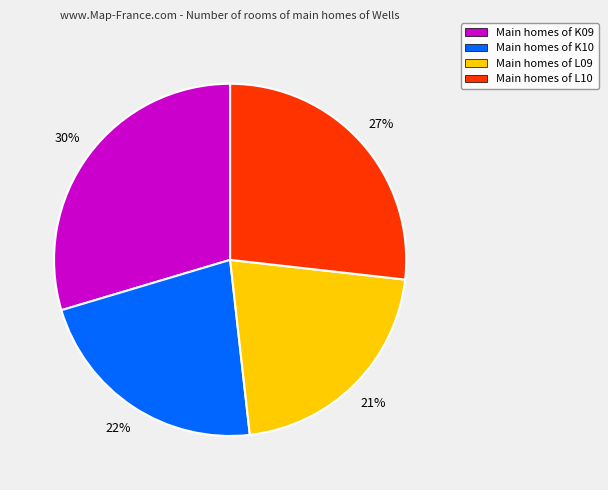

How many slices are in this pie chart?

4